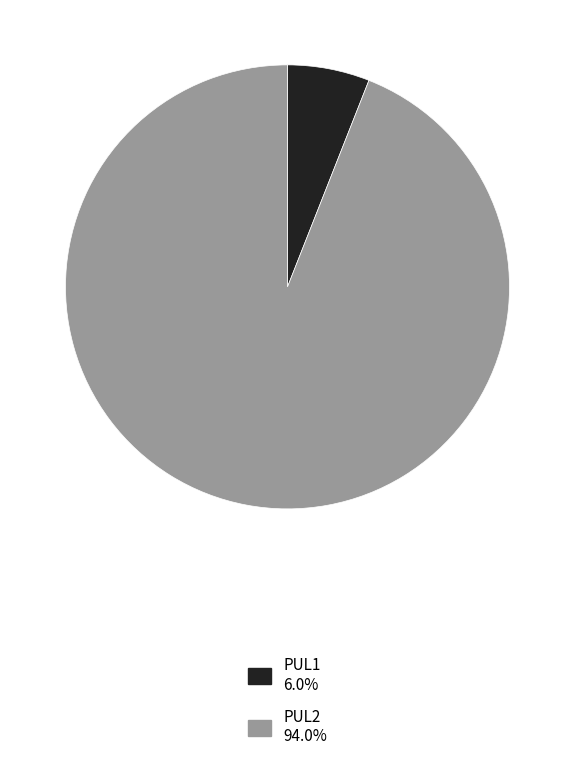

How many slices are in this pie chart?

2